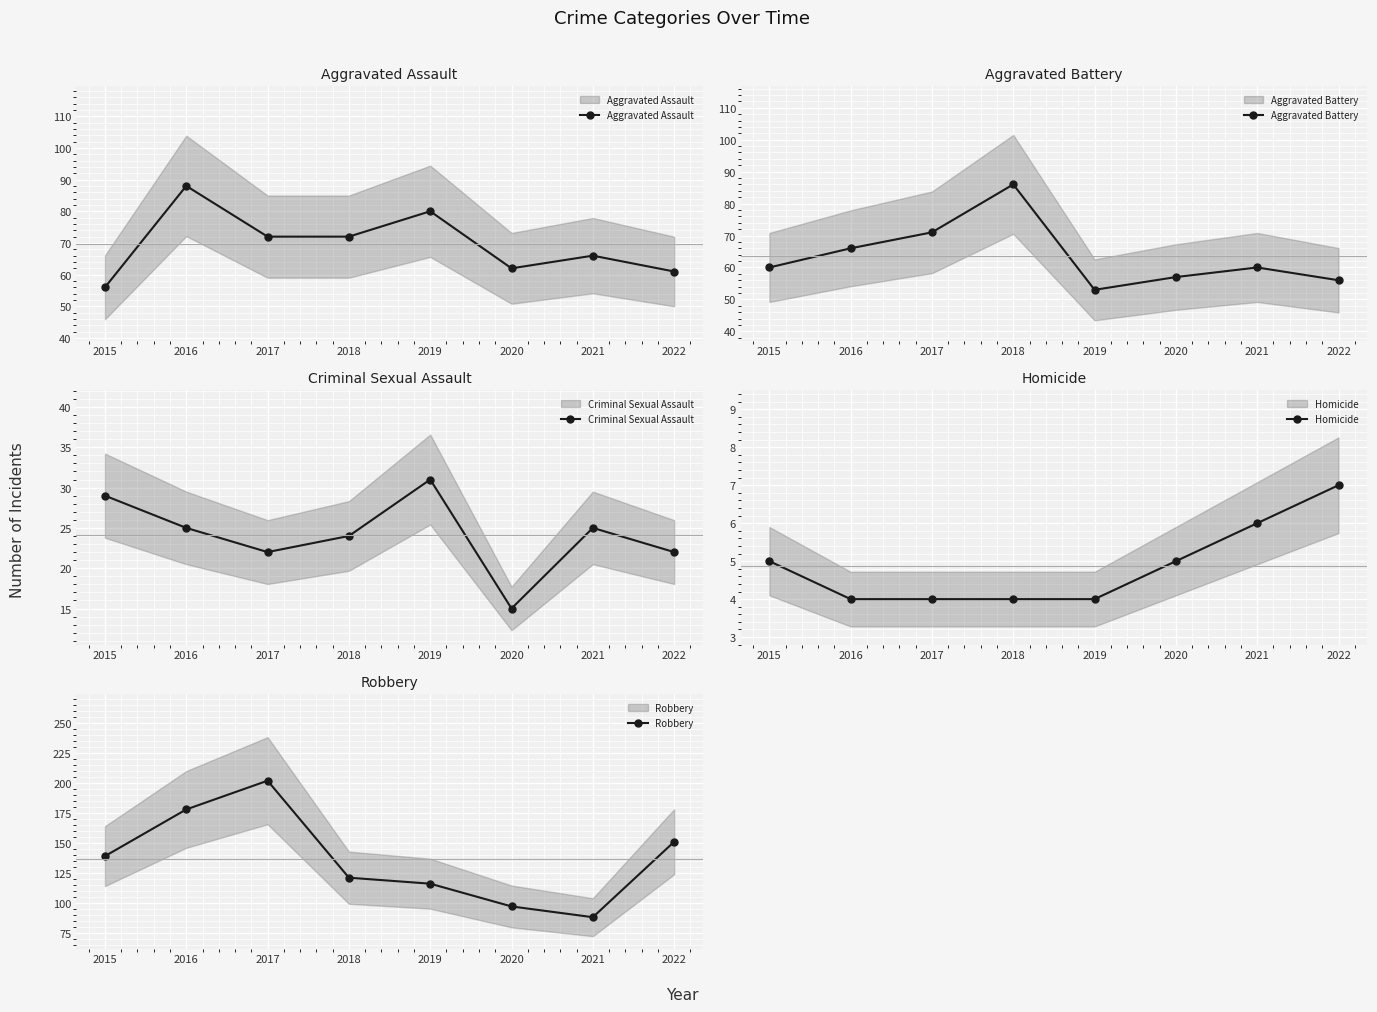

List the labels in order of Homicide value, largest first.

2022, 2021, 2015, 2020, 2016, 2017, 2018, 2019